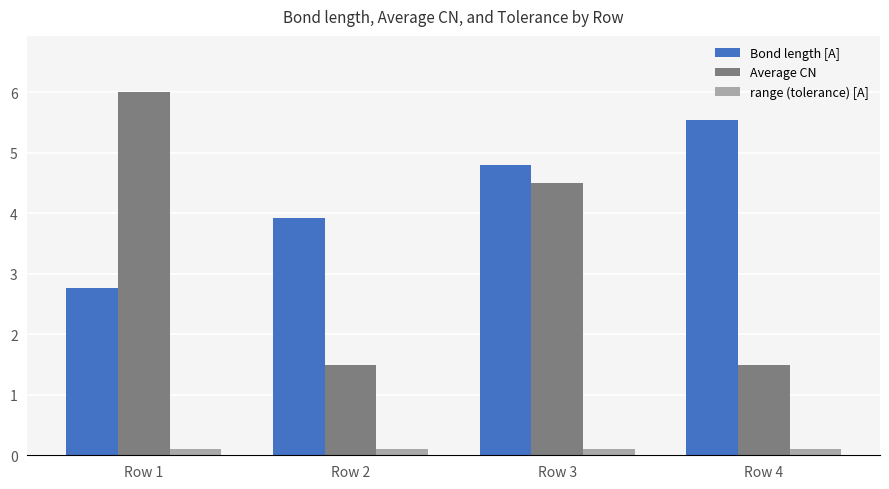

Is it true that Bond length [A] equals 3.9 at Row 2?

True